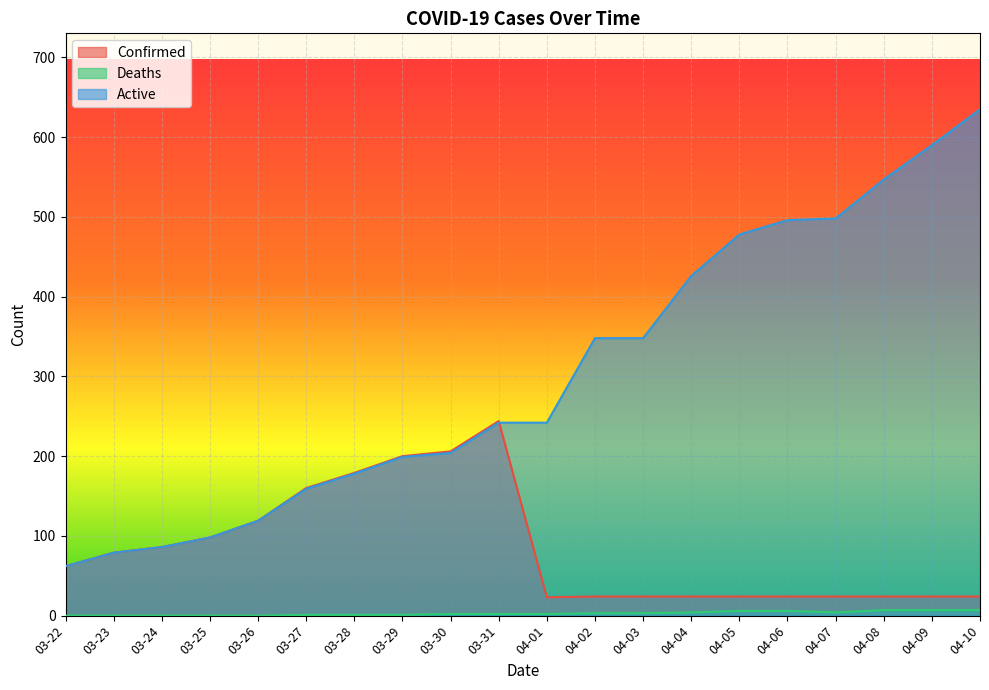

True or false: Confirmed has a value of 13 at 04-01.

False